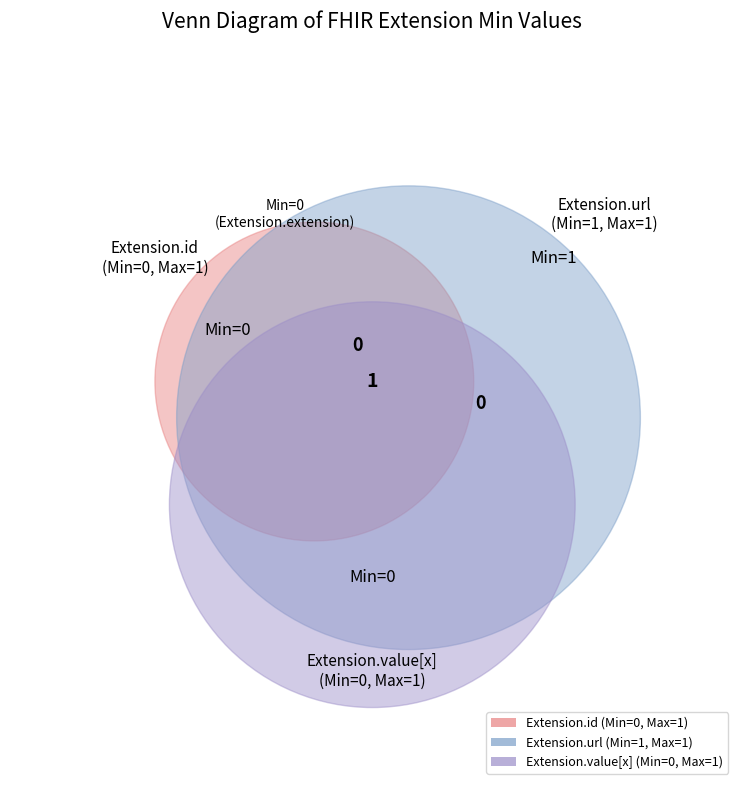

Which slice is the largest?

Extension.url